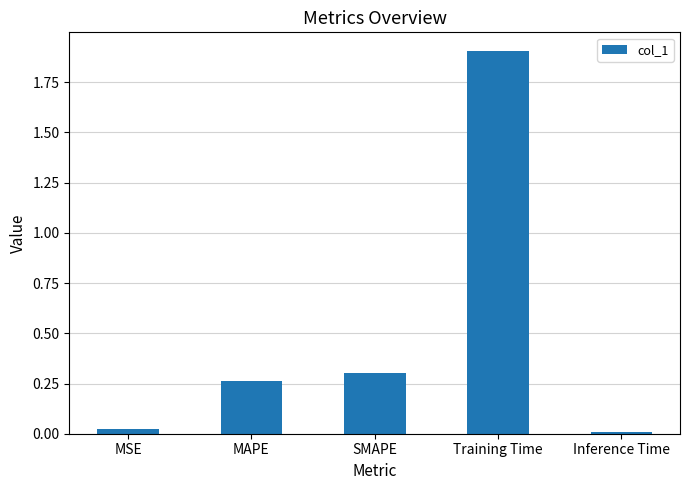

What is the greatest value displayed?

1.9